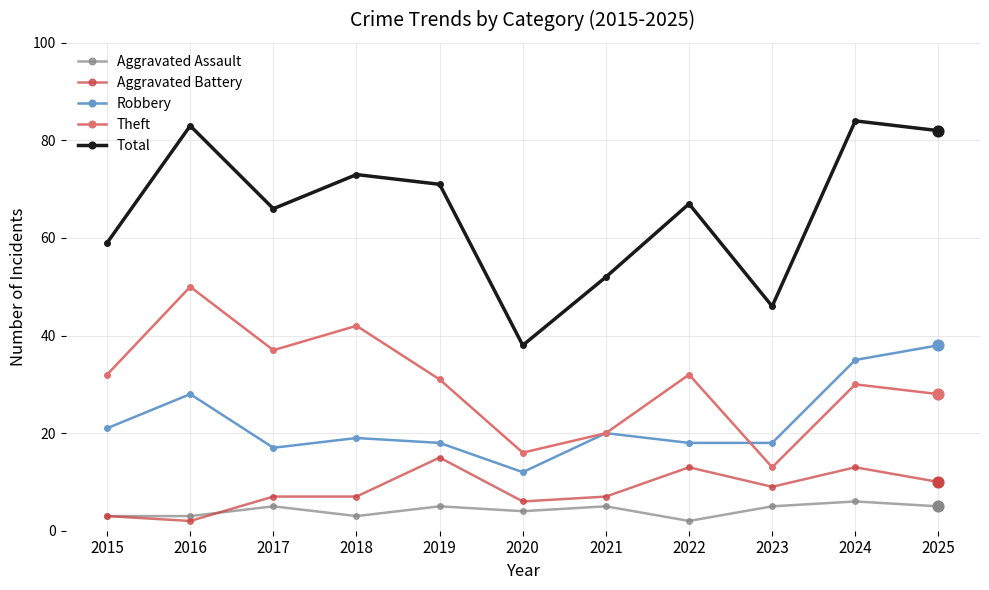

Which series changed the most between 2022 and 2023?

Total